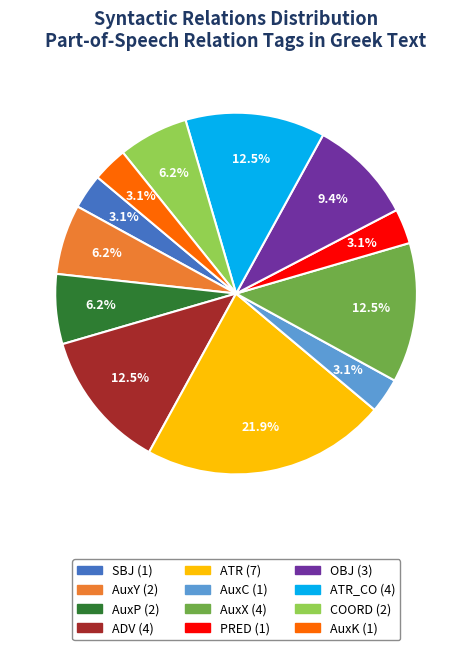

Is there a majority slice in this chart?

No